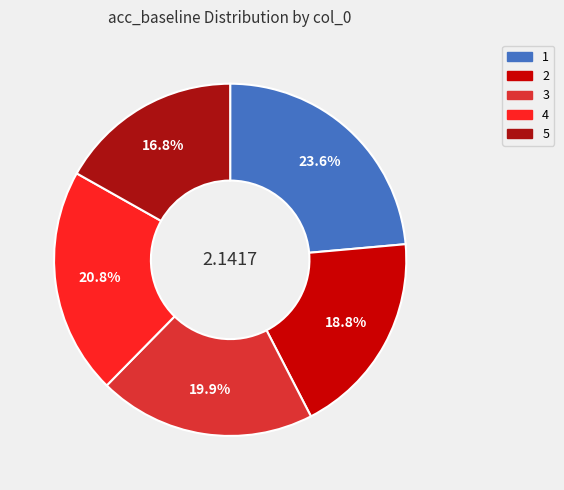

Is there any slice that represents more than half of the pie?

No